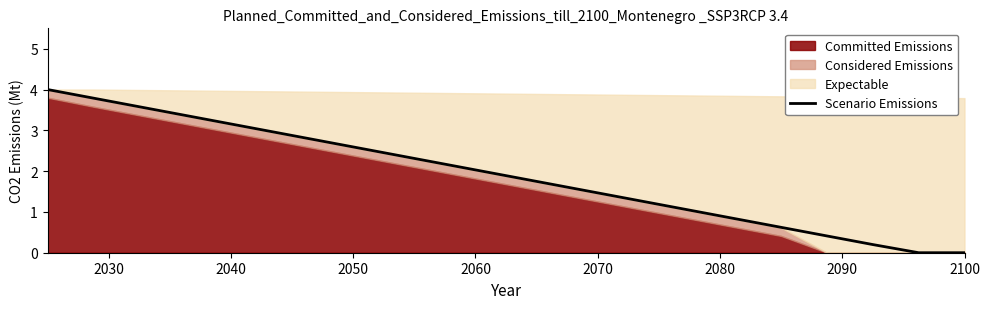

The value of Scenario Emissions at 2100 is 0.0. True or false?

True